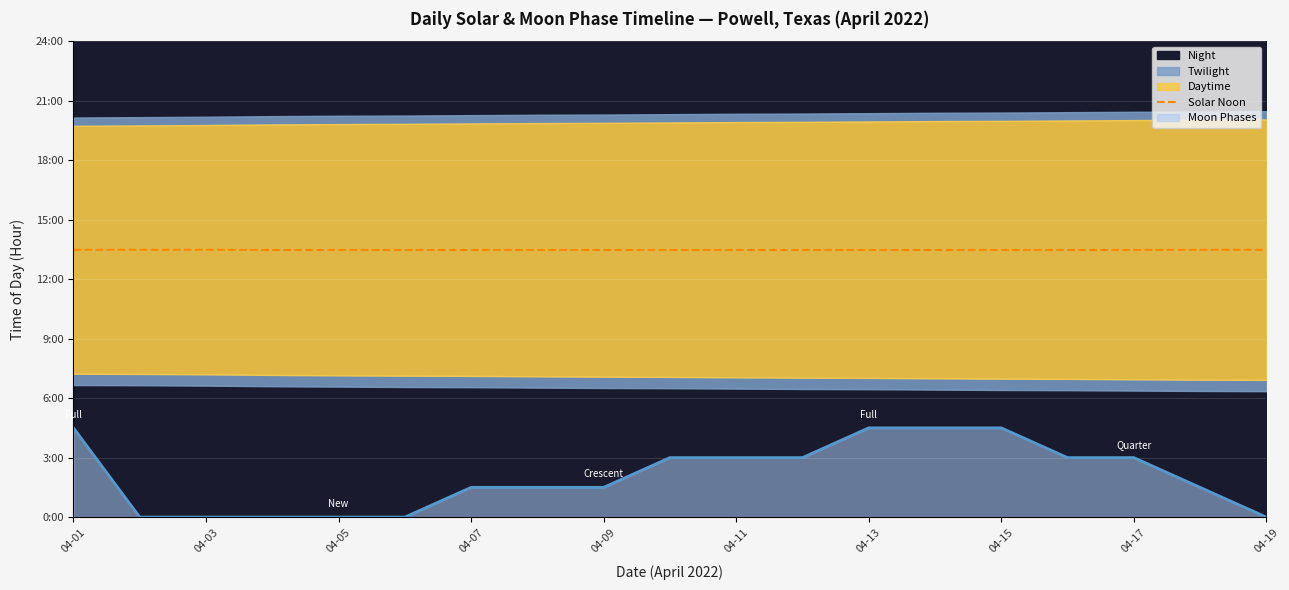

What is the sum of the values at 15 and 04-19?

26.9